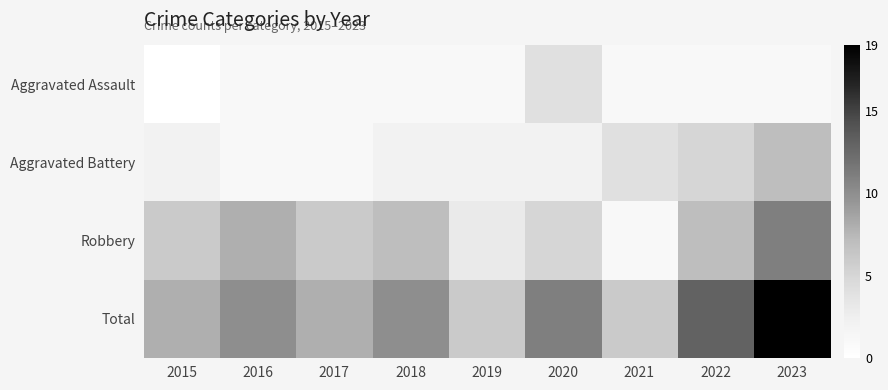

Which series has the largest total across all categories?

Total